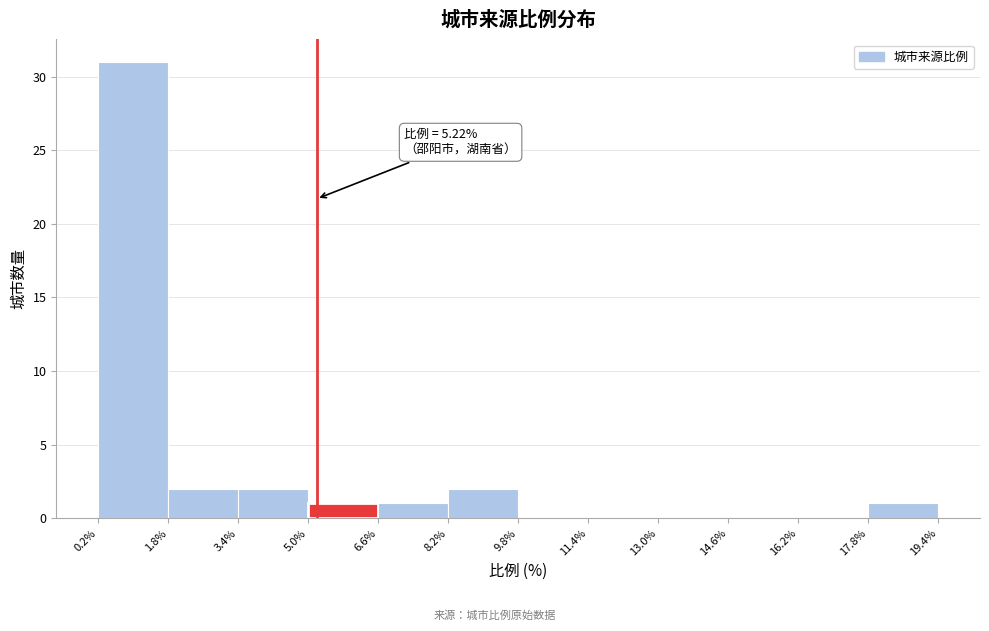

Which range on the x-axis has the tallest bar?

0.2% to 1.8%